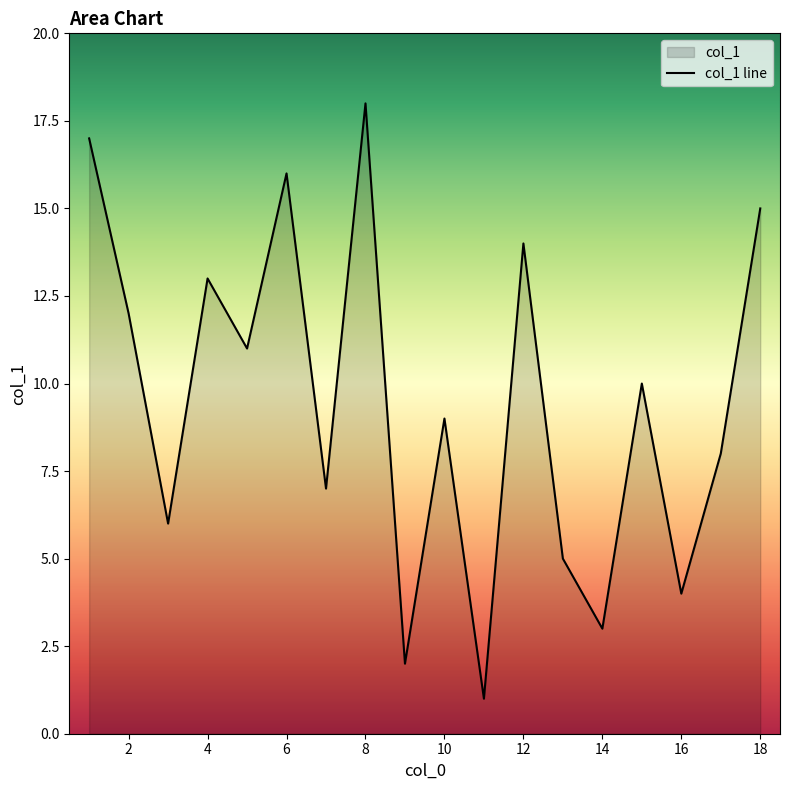

List the labels in order of value, smallest first.

11, 9, 14, 16, 13, 3, 7, 17, 10, 15, 5, 2, 4, 12, 18, 6, 1, 8